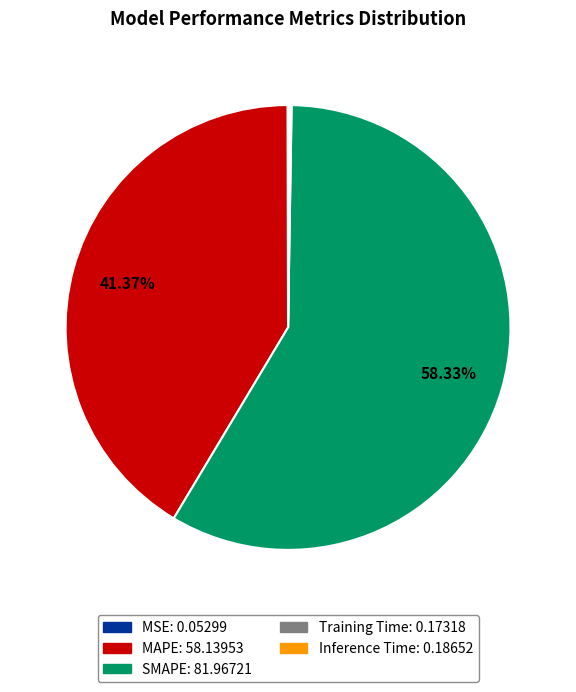

Which slice represents more than half of the pie?

SMAPE